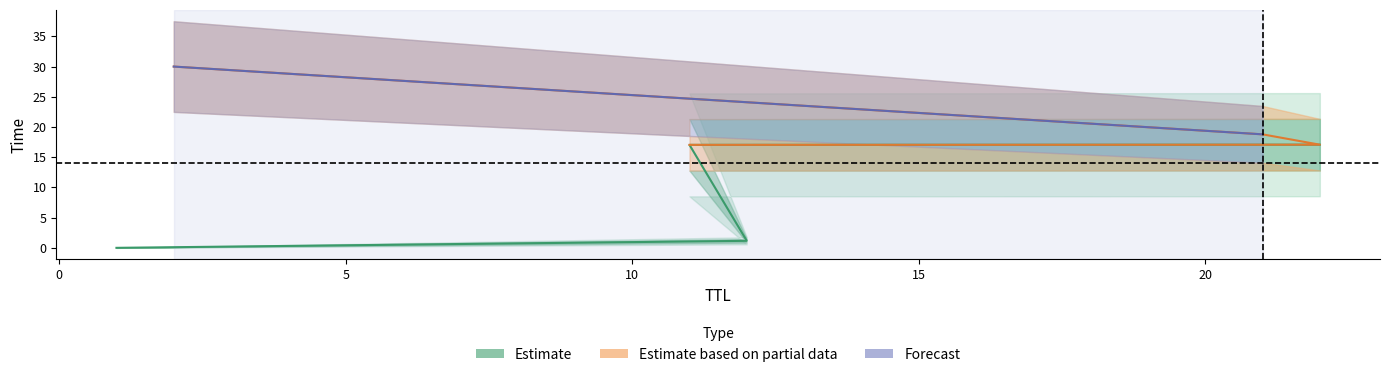

What is the label of the 2nd point from the right?

21